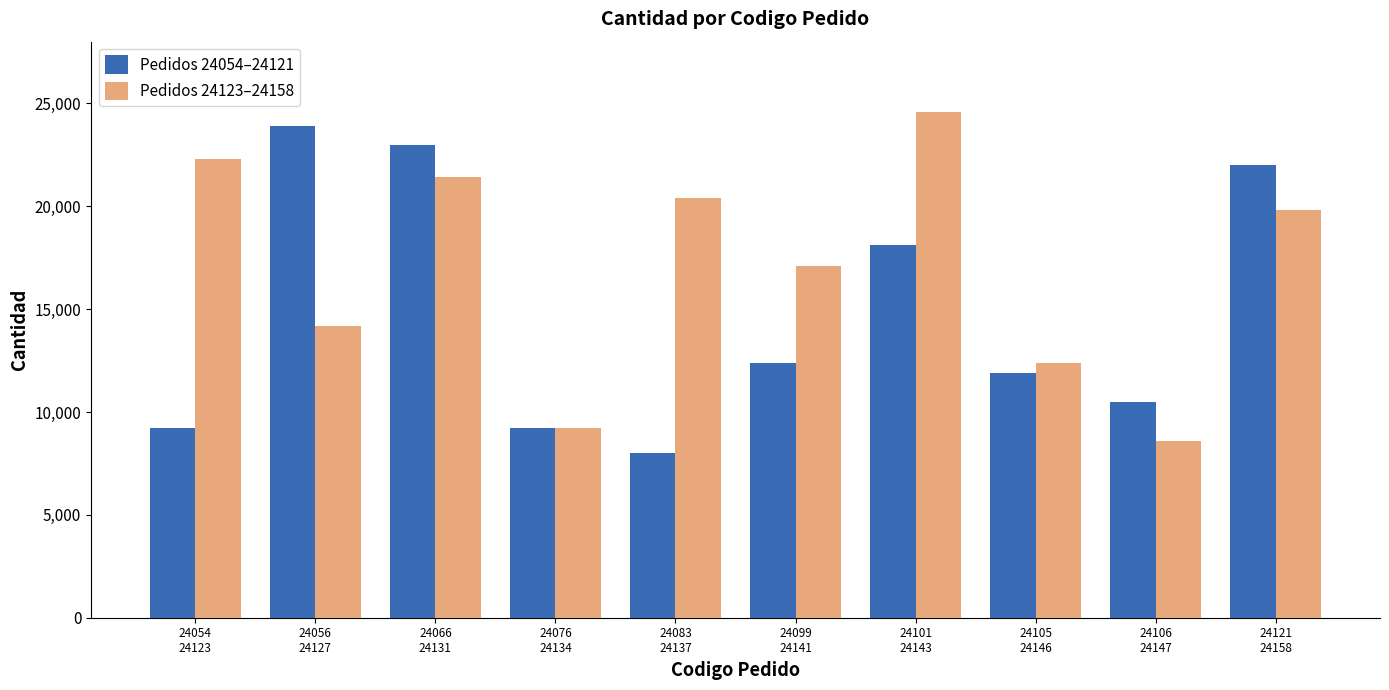

How many bars are there in each group?

2